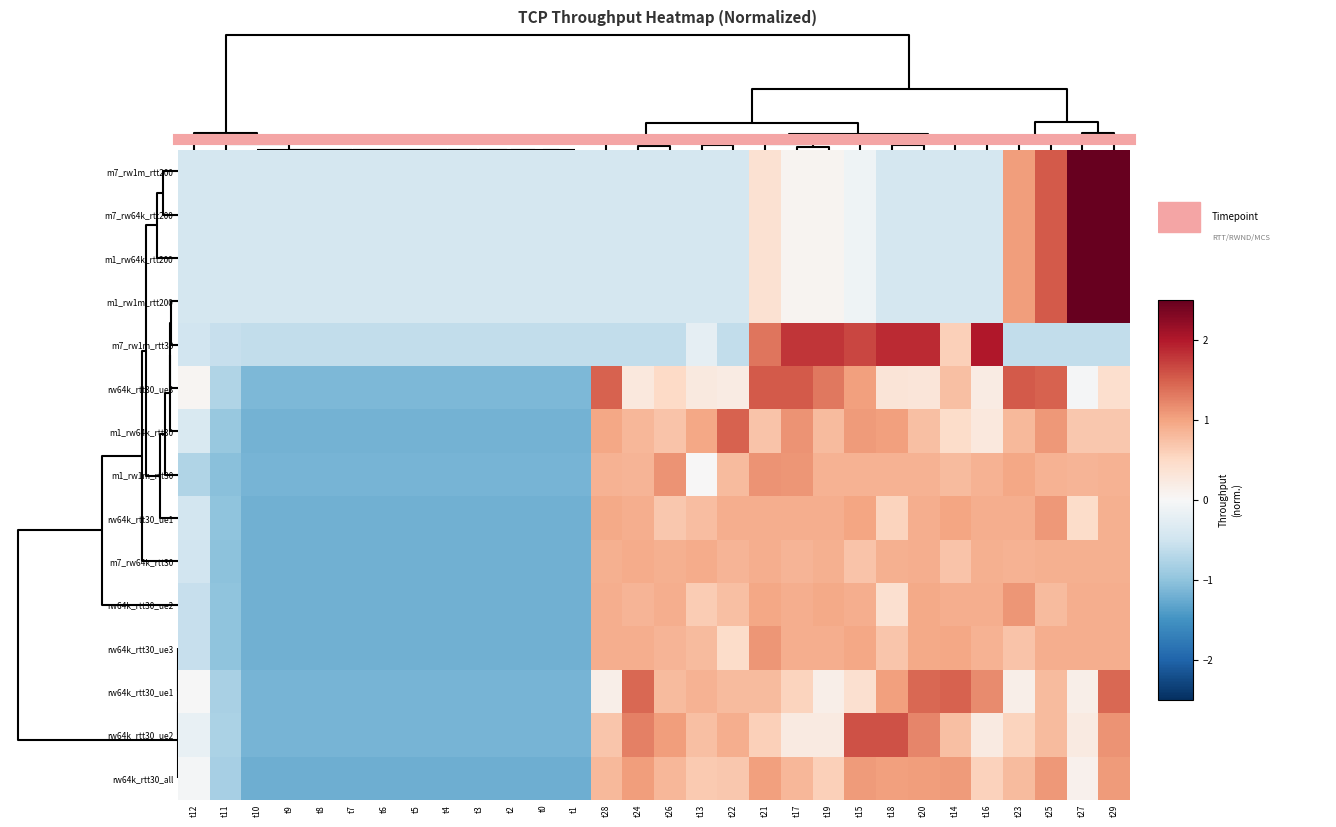

At which category is the sum across all series the highest?

t29